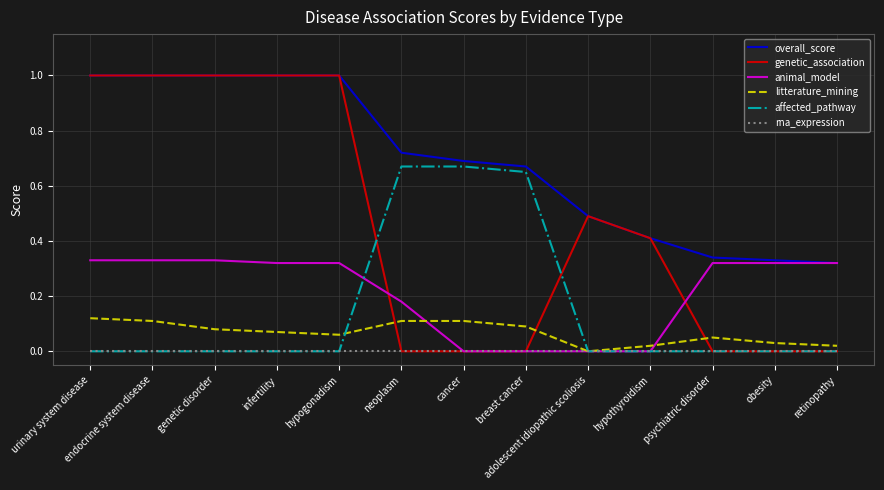

What are all the series names shown in the legend?

overall_score, genetic_association, animal_model, litterature_mining, affected_pathway, rna_expression